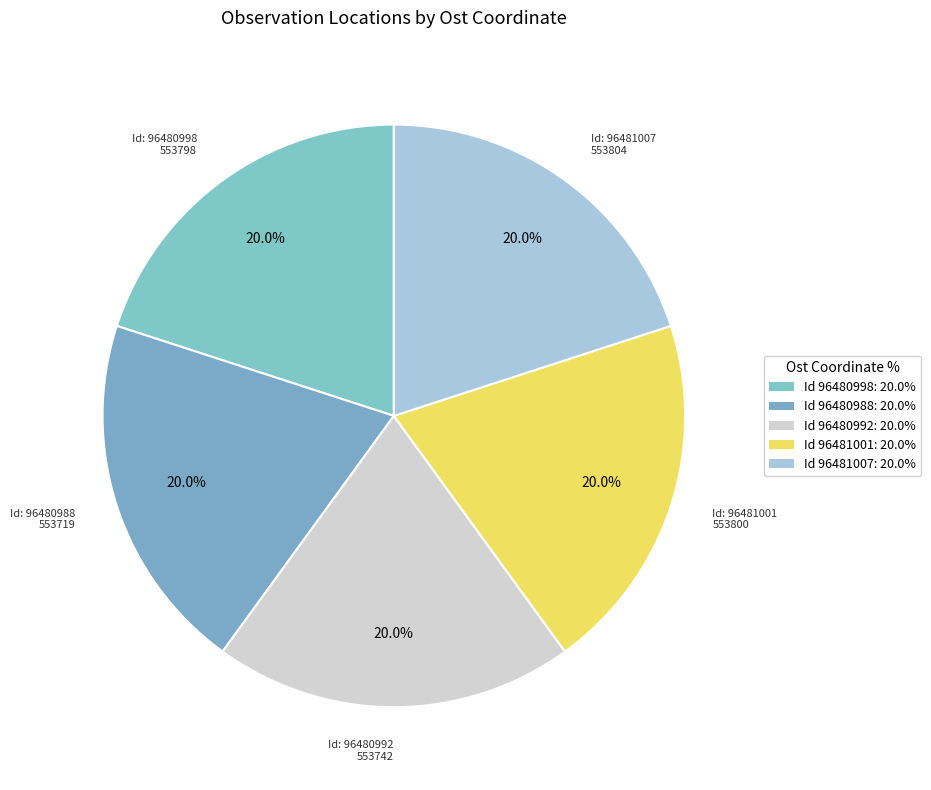

Rank the categories by value from highest to lowest.

96481007, 96481001, 96480998, 96480992, 96480988